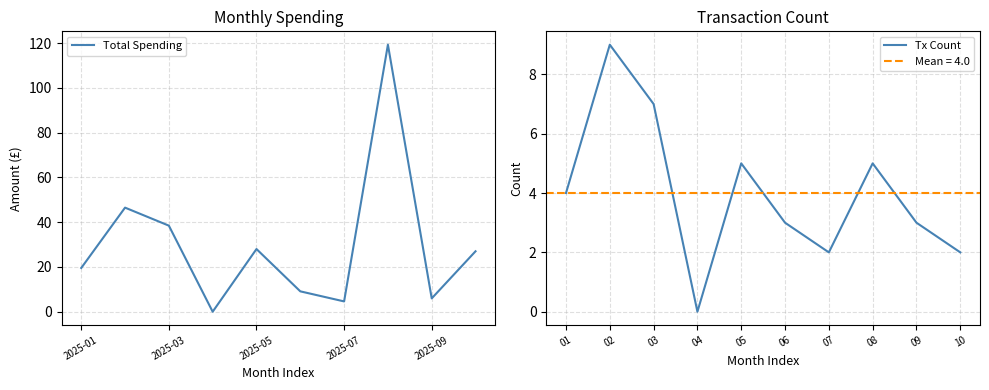

True or false: Tx Count has a value of 0 at 04.

True